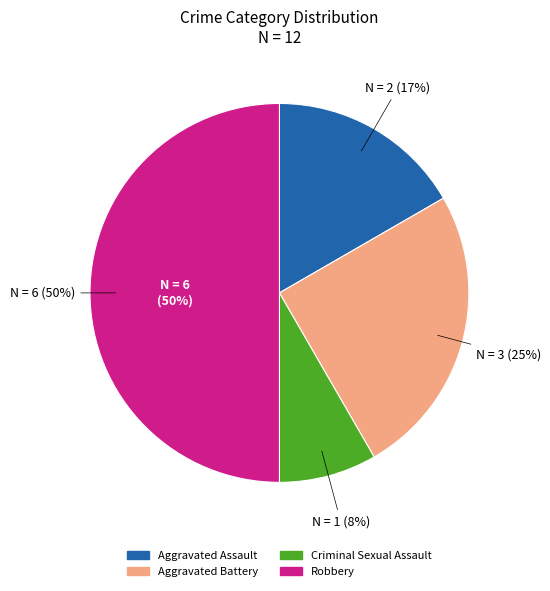

Which slice is the smallest?

Criminal Sexual Assault